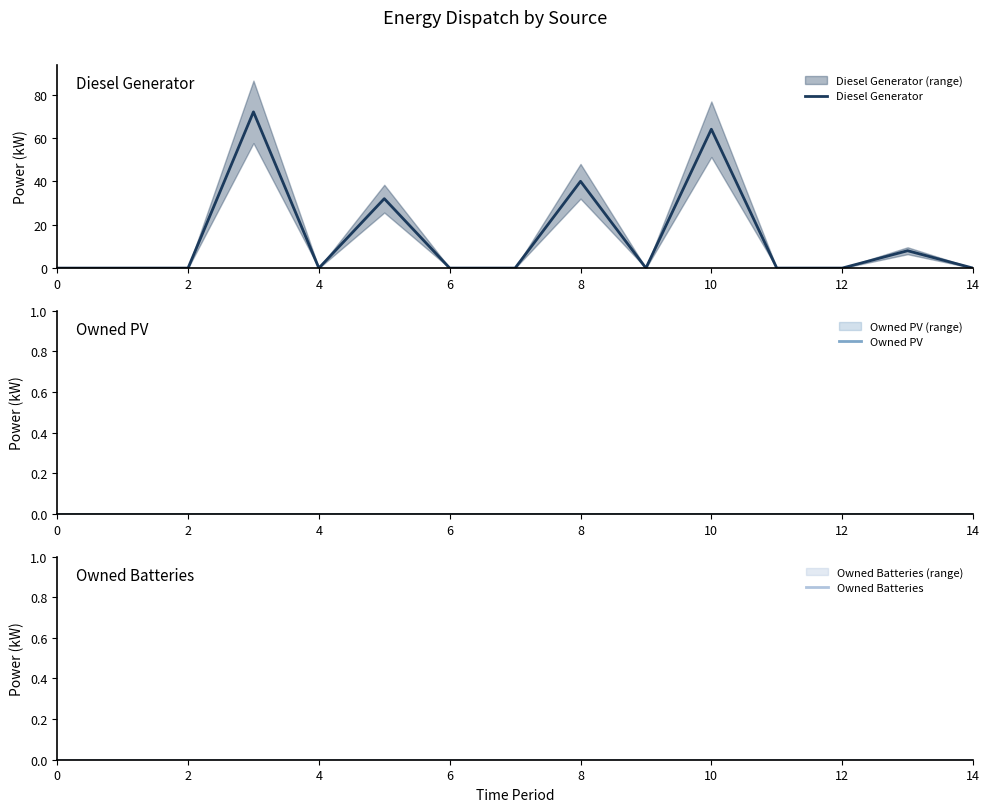

The Diesel Generator series shows -45 at 2. True or false?

False